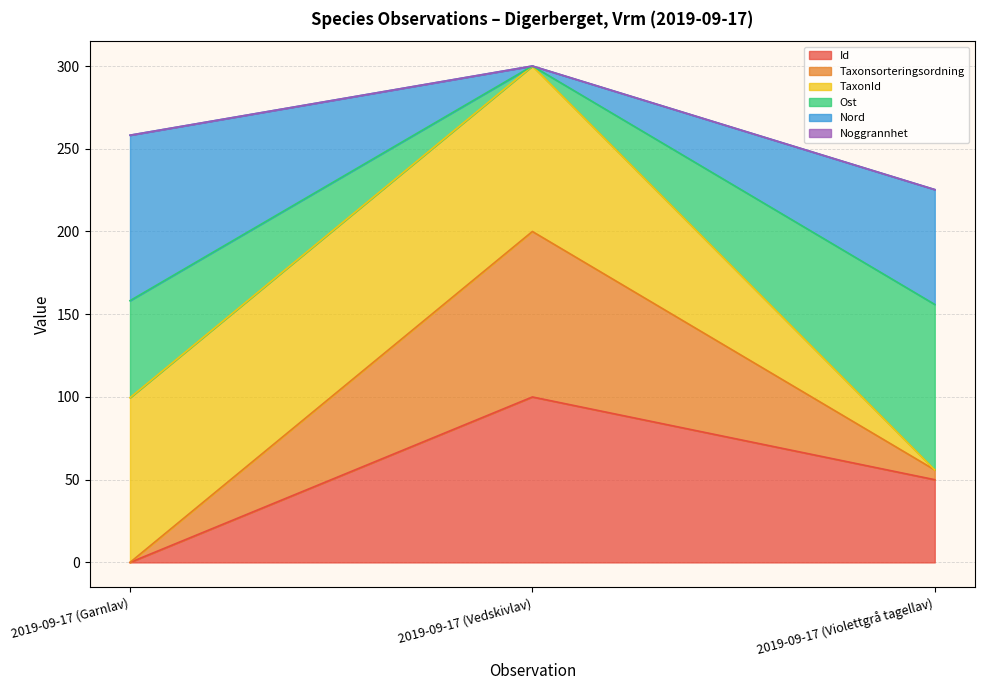

Rank the categories by Id value from highest to lowest.

2019-09-17 (Vedskivlav), 2019-09-17 (Violettgrå tagellav), 2019-09-17 (Garnlav)